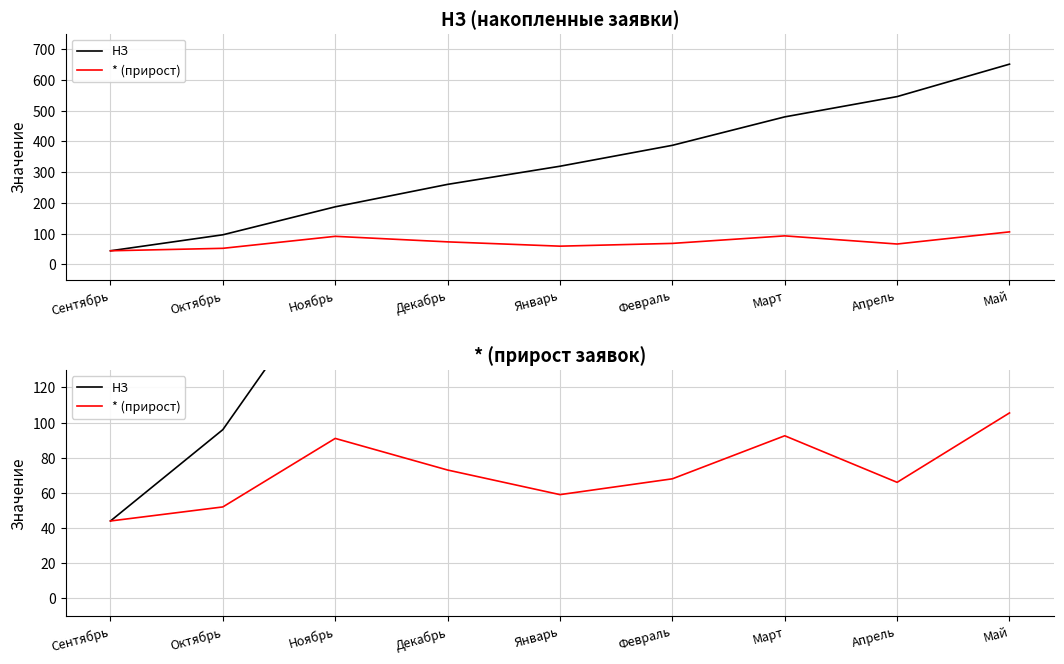

At which category does * (прирост) reach its first local peak?

Ноябрь